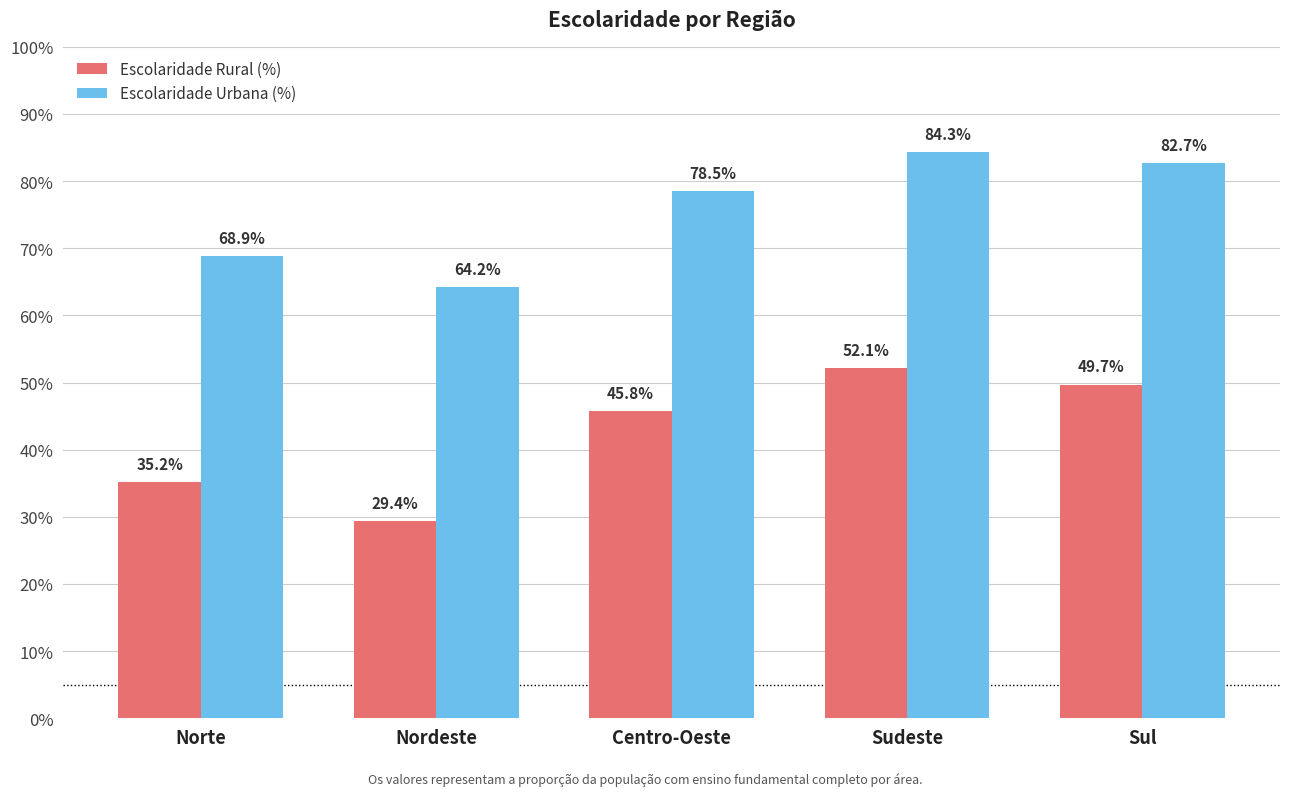

Reading left to right, list all the values displayed in this chart.

Escolaridade Rural (%): 35.2	29.4	45.8	52.1	49.7
Escolaridade Urbana (%): 68.9	64.2	78.5	84.3	82.7